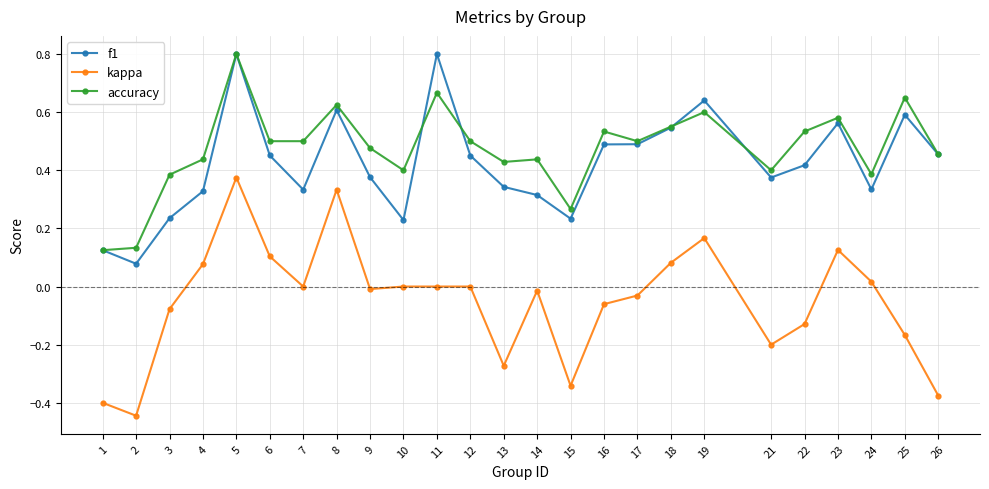

At 25, list the series in order from smallest to largest.

kappa, f1, accuracy